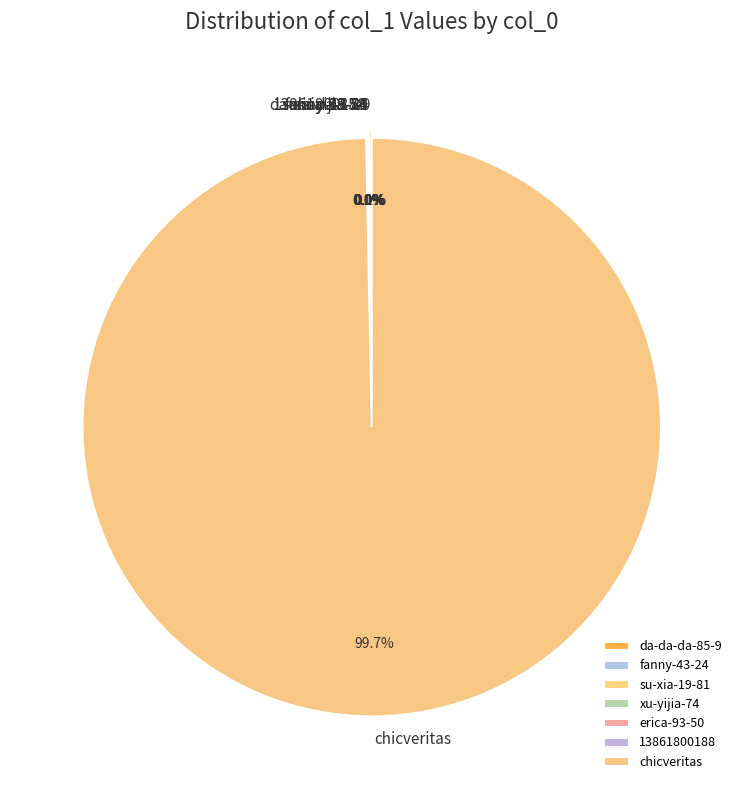

Which category accounts for the majority?

chicveritas